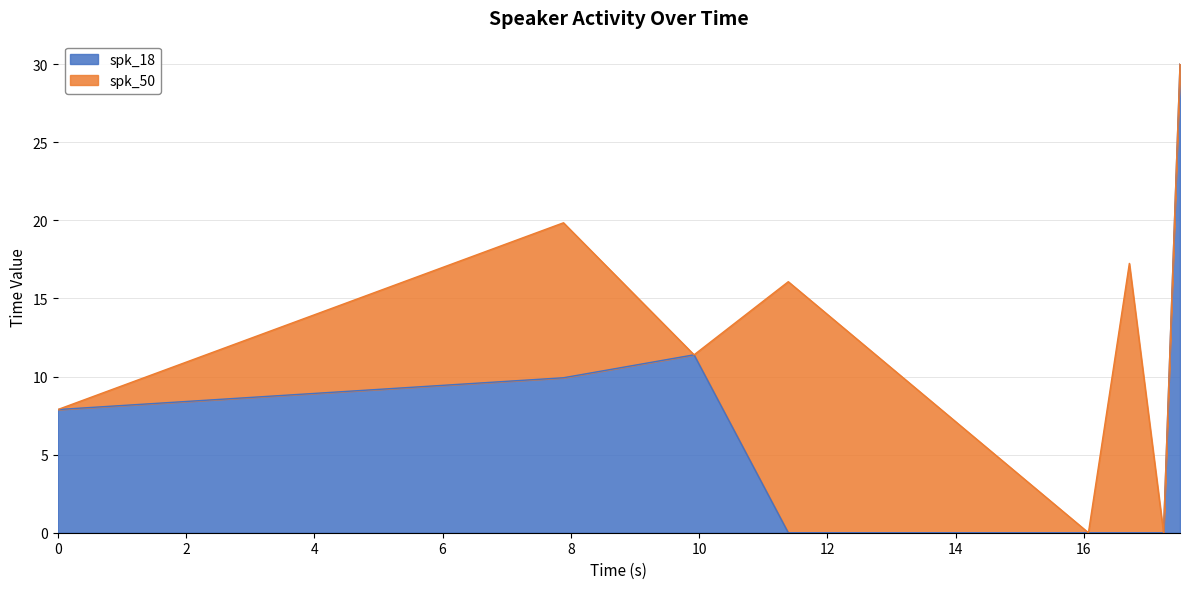

At which category does the chart reach its minimum across all series?

11.39